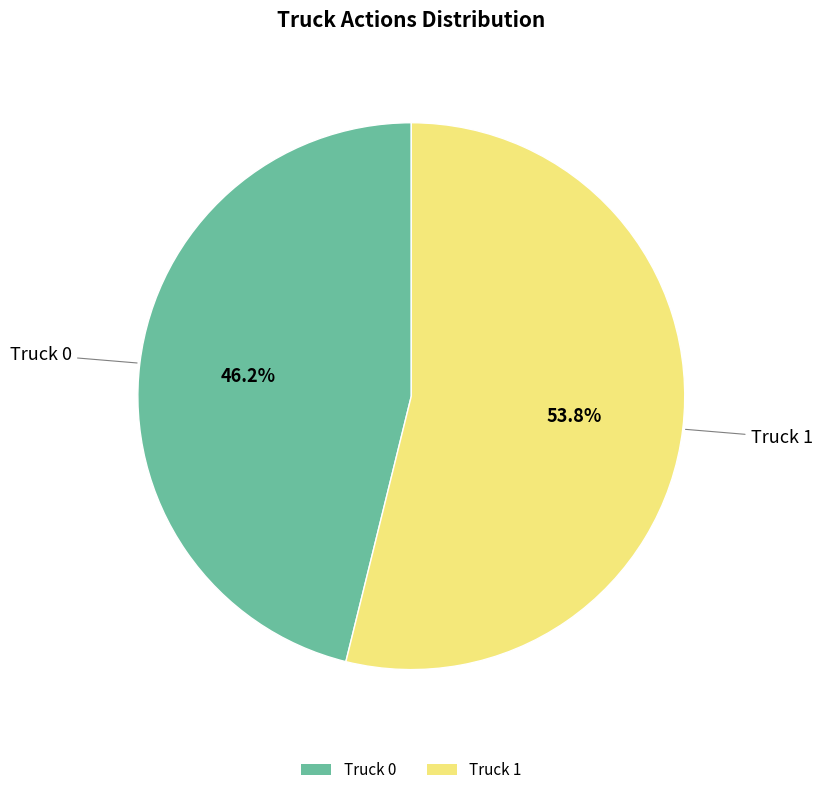

What percentage is the Truck 0 slice, to the nearest percent?

46%